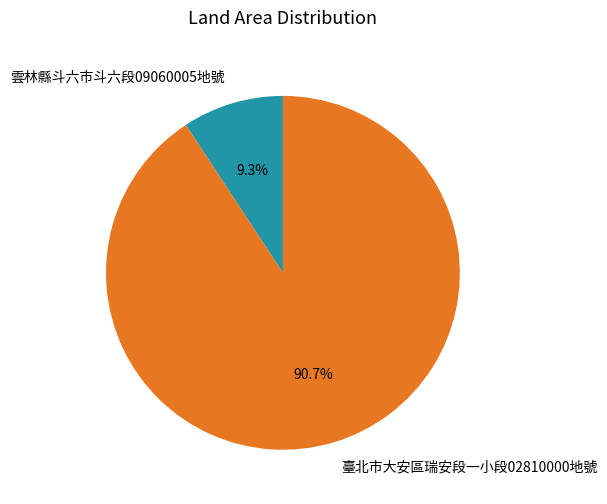

Rank the categories by value from lowest to highest.

雲林縣斗六市斗六段09060005地號, 臺北市大安區瑞安段一小段02810000地號